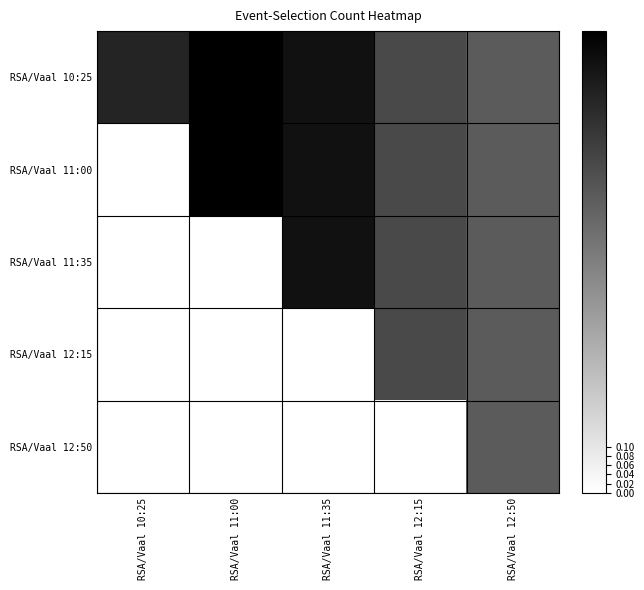

List the series in order of their peak value, highest first.

RSA/Vaal 10:25, RSA/Vaal 11:00, RSA/Vaal 11:35, RSA/Vaal 12:15, RSA/Vaal 12:50